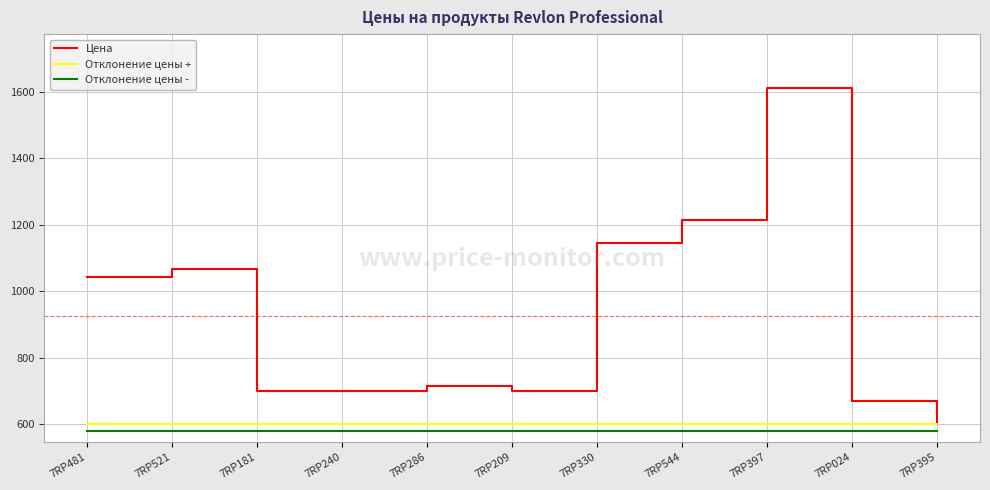

What is the smallest value displayed?

580.0